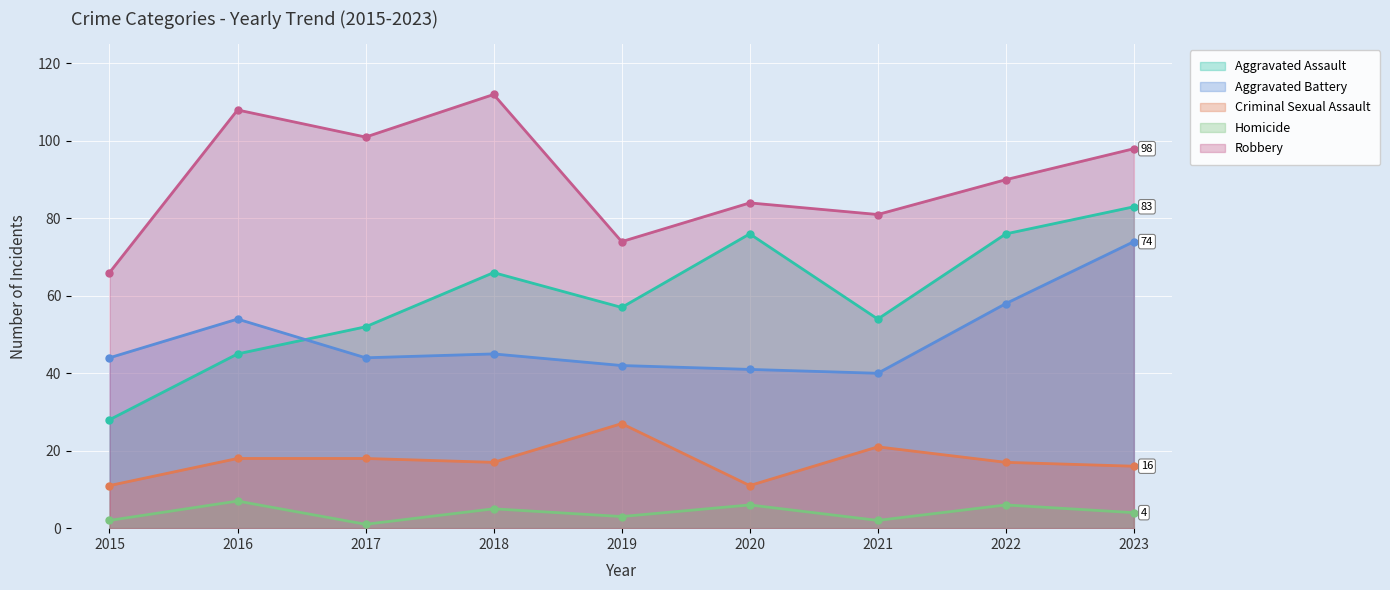

Is the value of Criminal Sexual Assault at 2021 greater than the value of Homicide at 2021?

Yes